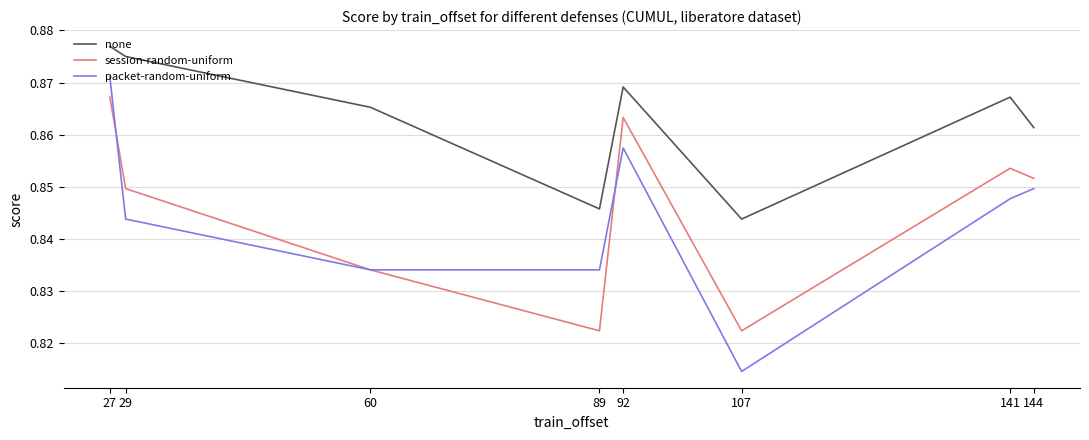

Which series has the largest total across all categories?

none